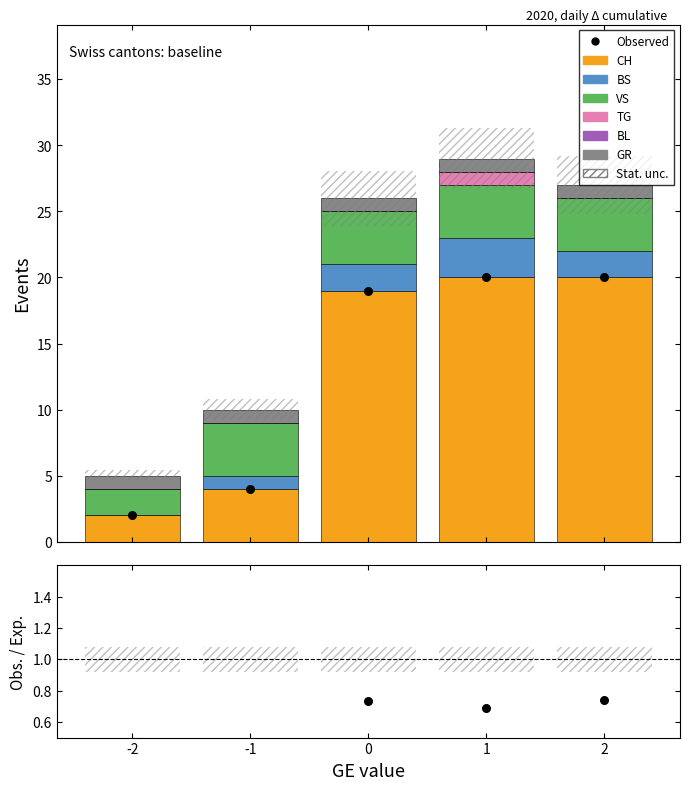

Which series has the largest total across all categories?

CH